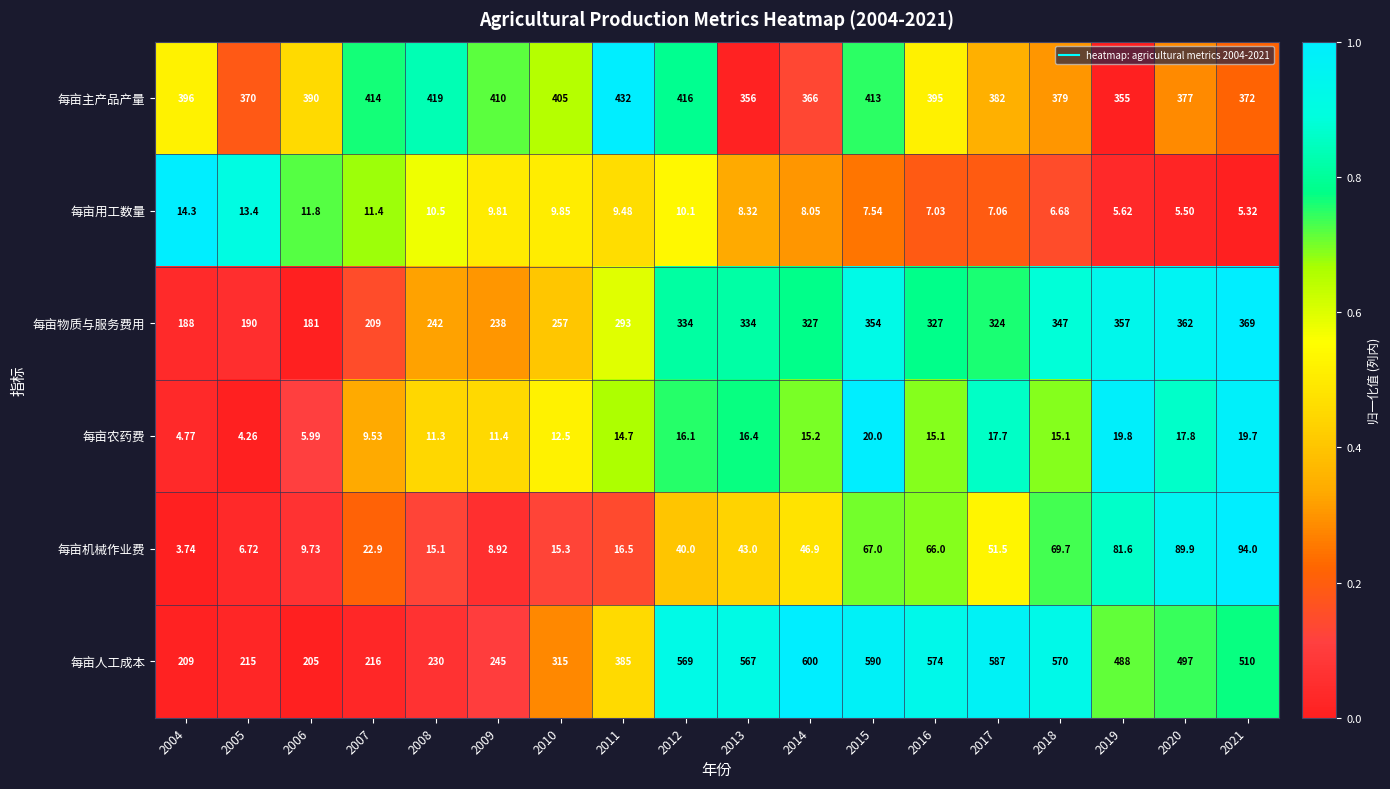

Rank the series by their maximum value, from highest to lowest.

每亩人工成本, 每亩主产品产量, 每亩物质与服务费用, 每亩机械作业费, 每亩农药费, 每亩用工数量